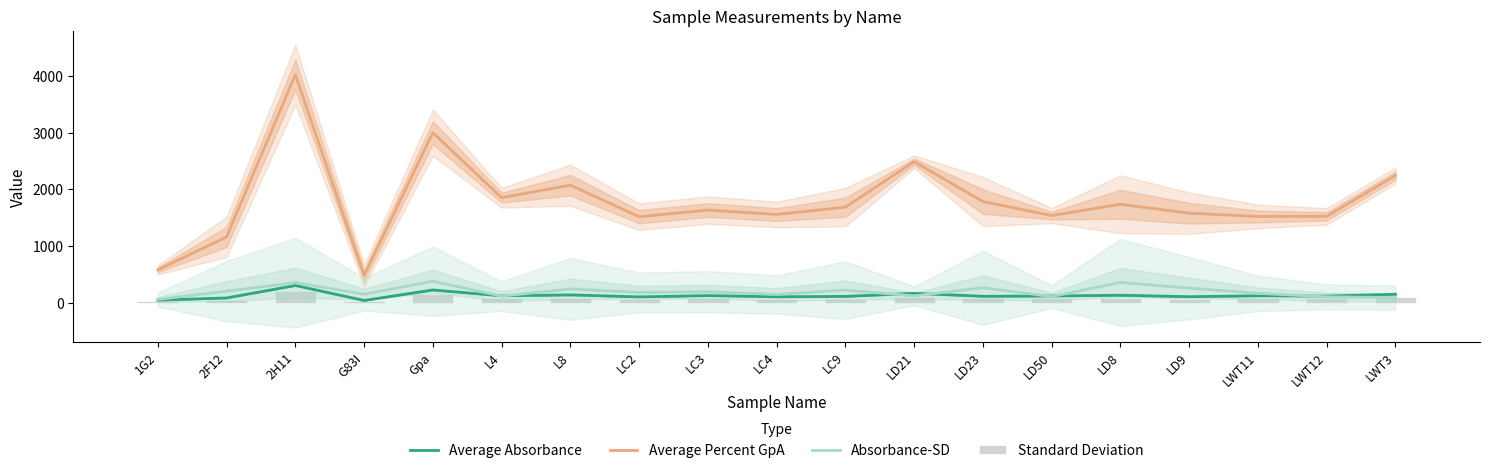

What is the minimum value shown in the chart?

23.6